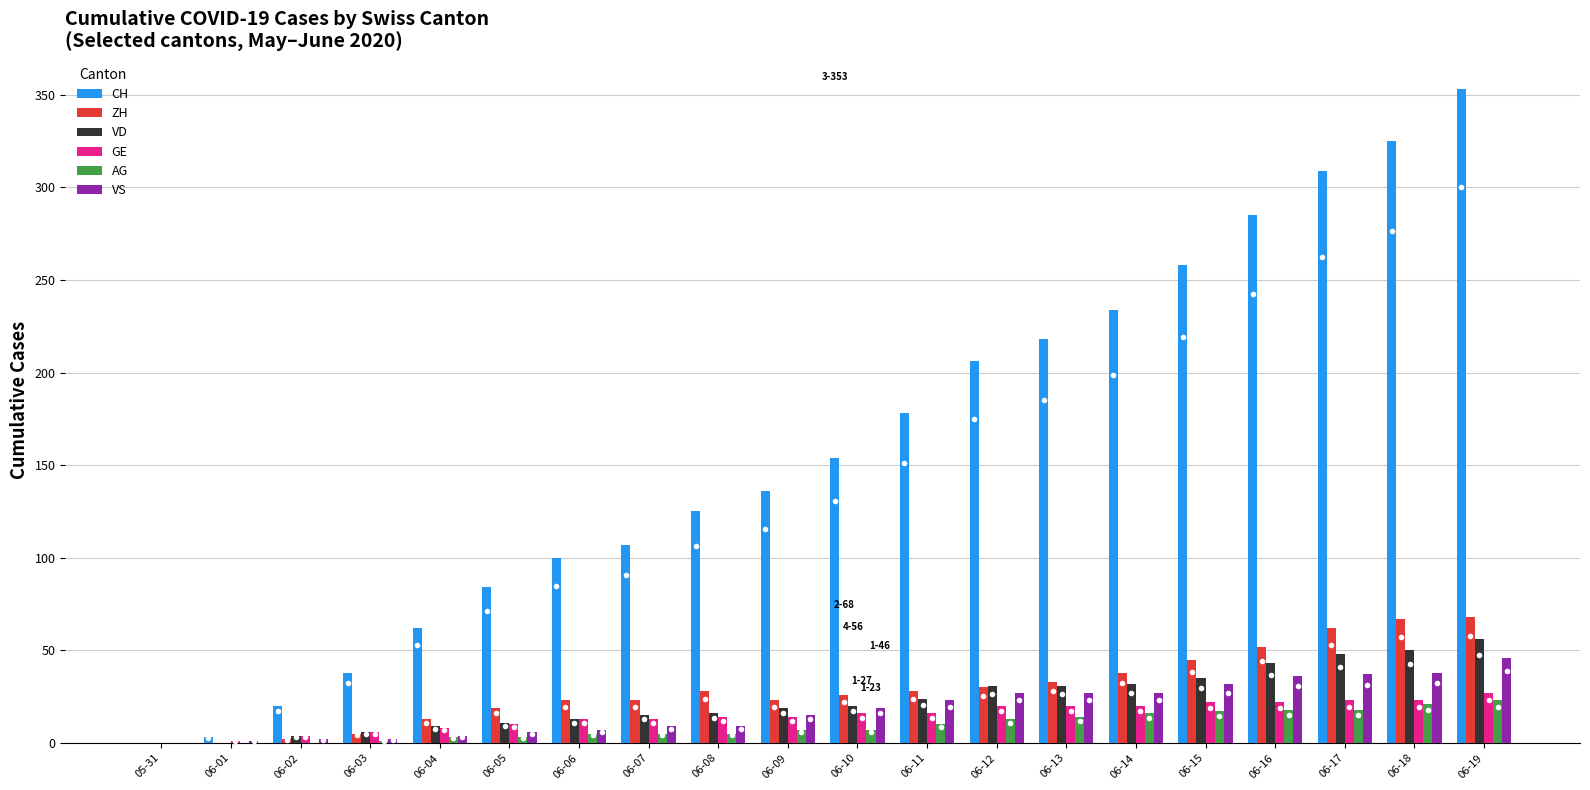

Which category has the highest value across all series?

06-19